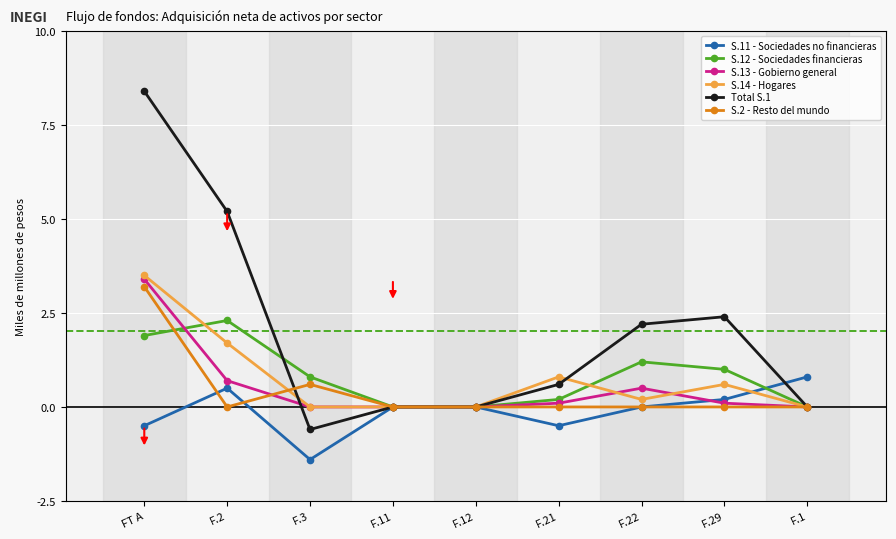

Count the number of categories in the chart.

9